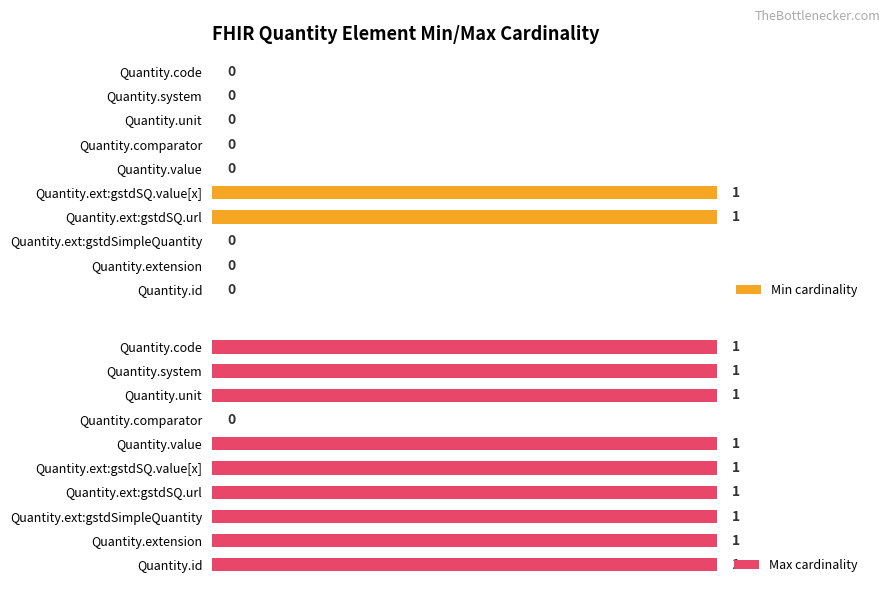

Which series has the widest spread of values?

Min cardinality